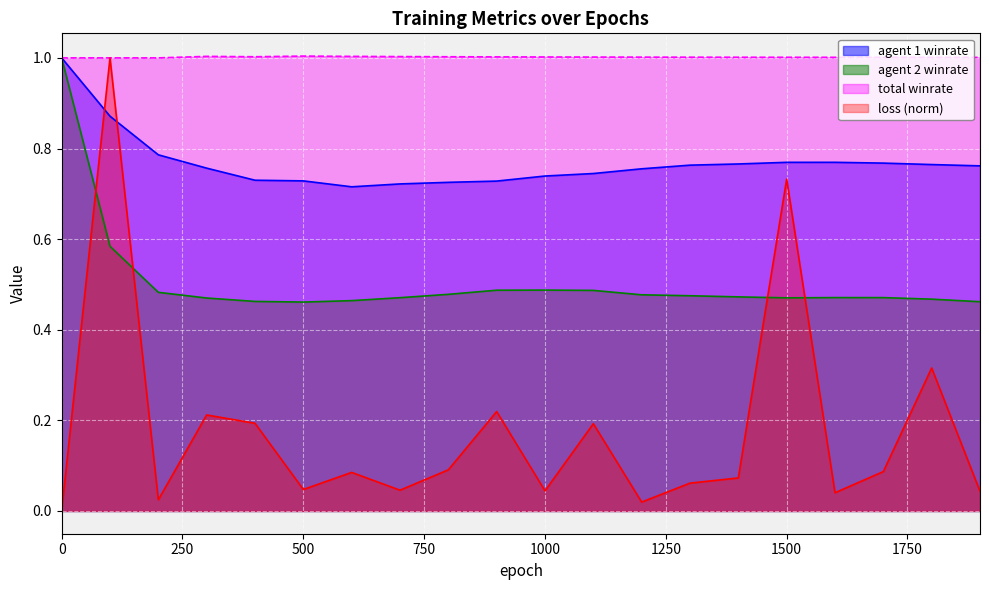

What is the value of the agent 1 winrate point at the 8th from the left?

0.7